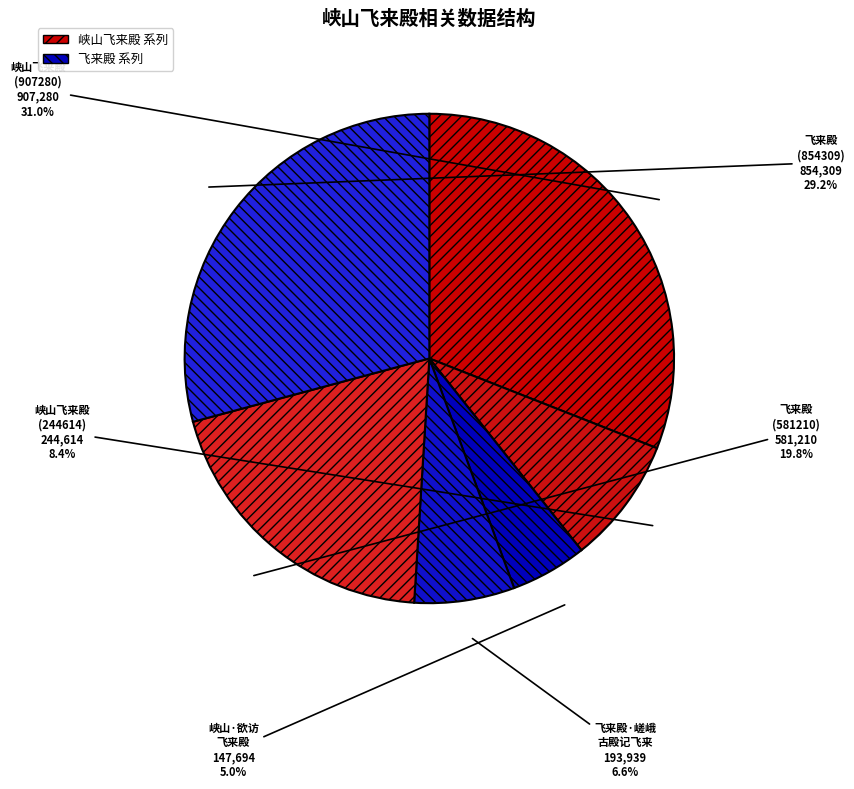

Is it true that 峡山飞来殿 (907280) is 31% of the pie?

True